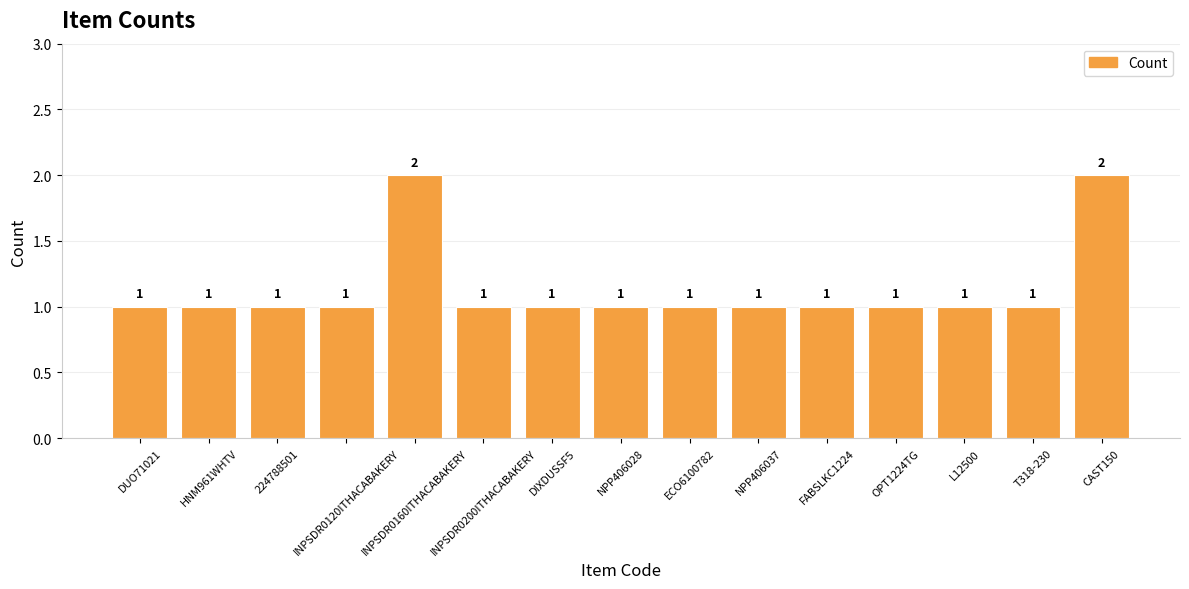

What is the average value?

1